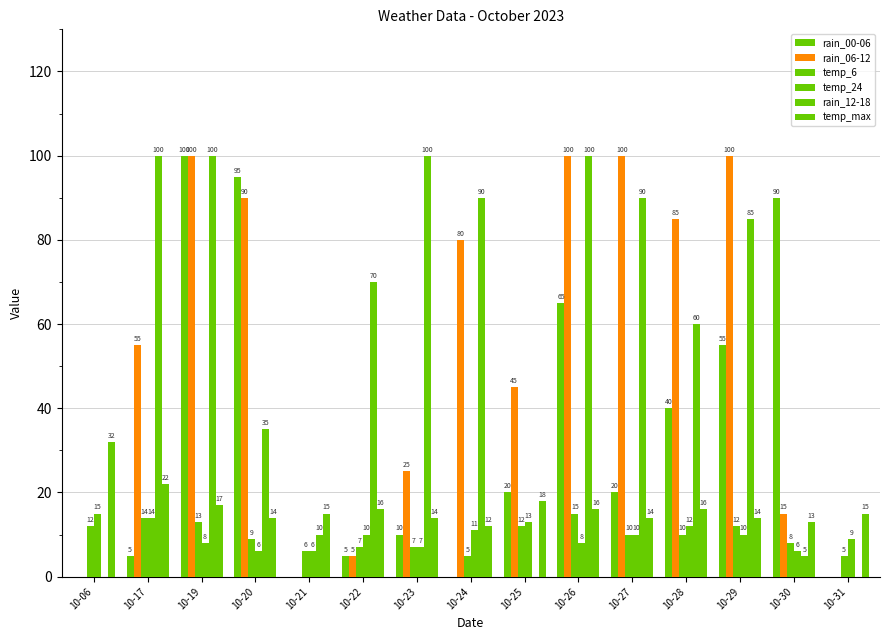

Count the number of categories in the chart.

15